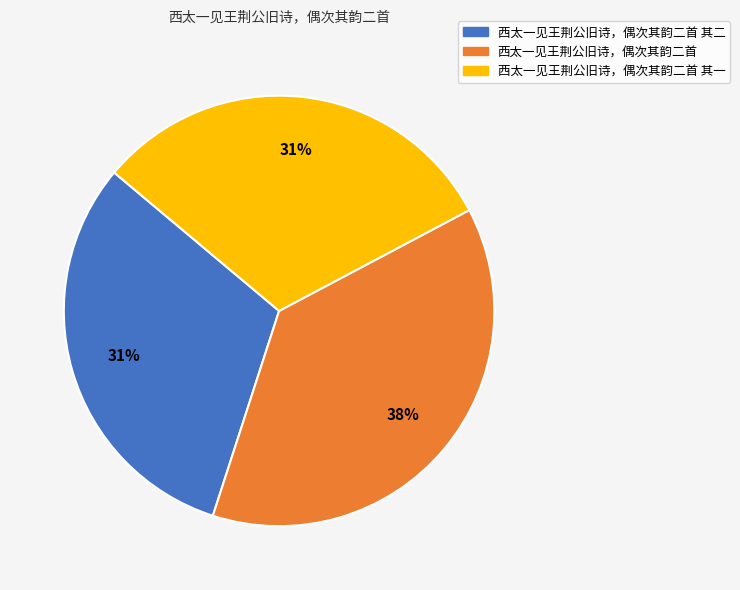

Is there any slice that represents more than half of the pie?

No